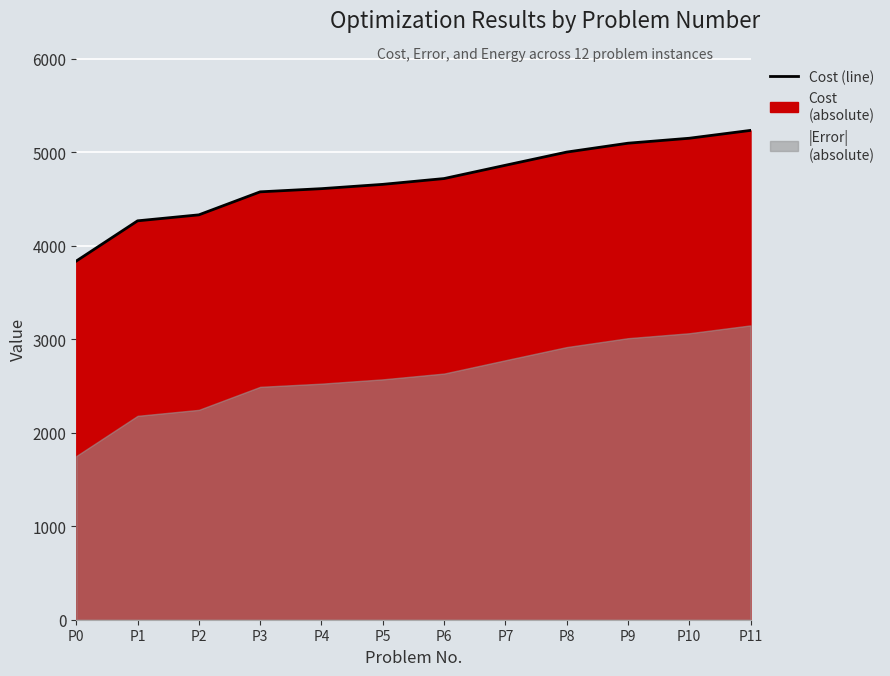

Reading left to right, what are all the values shown in this chart?

P0=3835	P1=4265	P2=4329	P3=4575	P4=4609	P5=4655	P6=4717	P7=4859	P8=5000	P9=5095	P10=5148	P11=5232